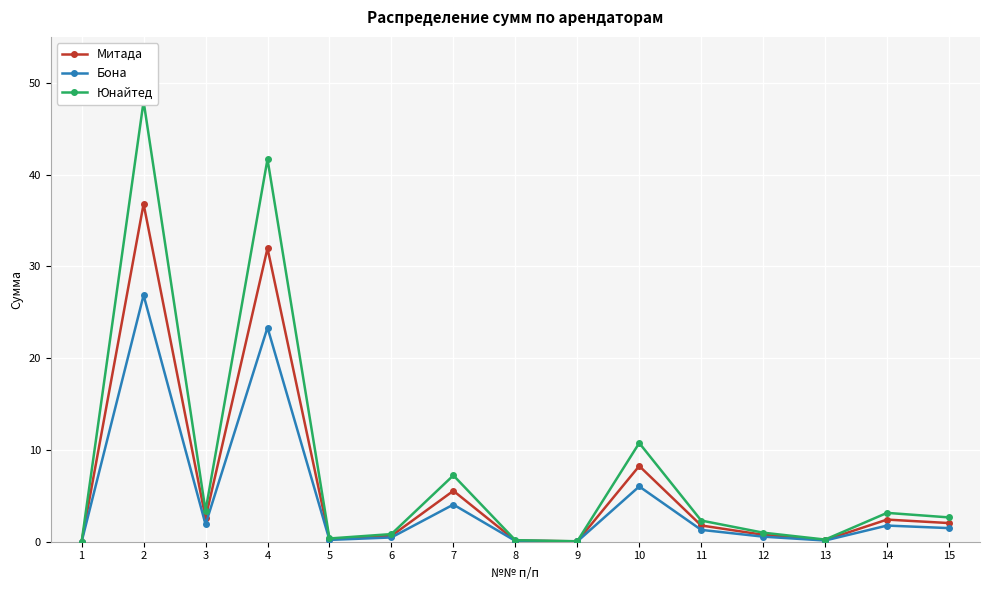

How many distinct data groups are displayed?

3